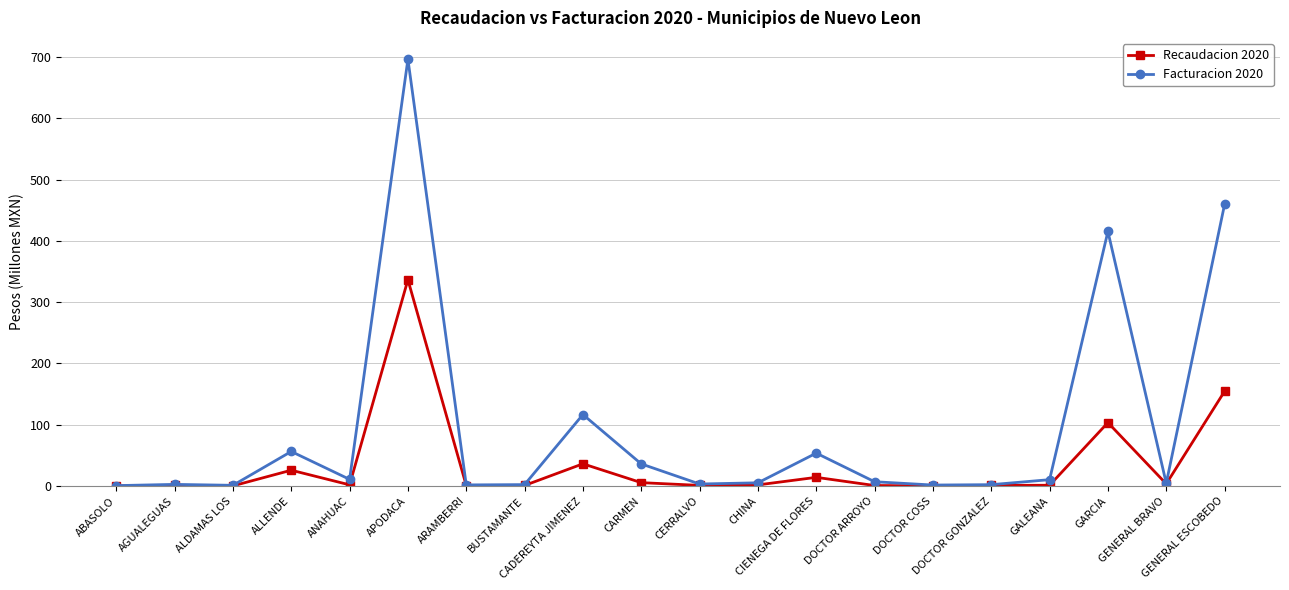

List the series in order of their peak value, highest first.

Facturacion 2020, Recaudacion 2020